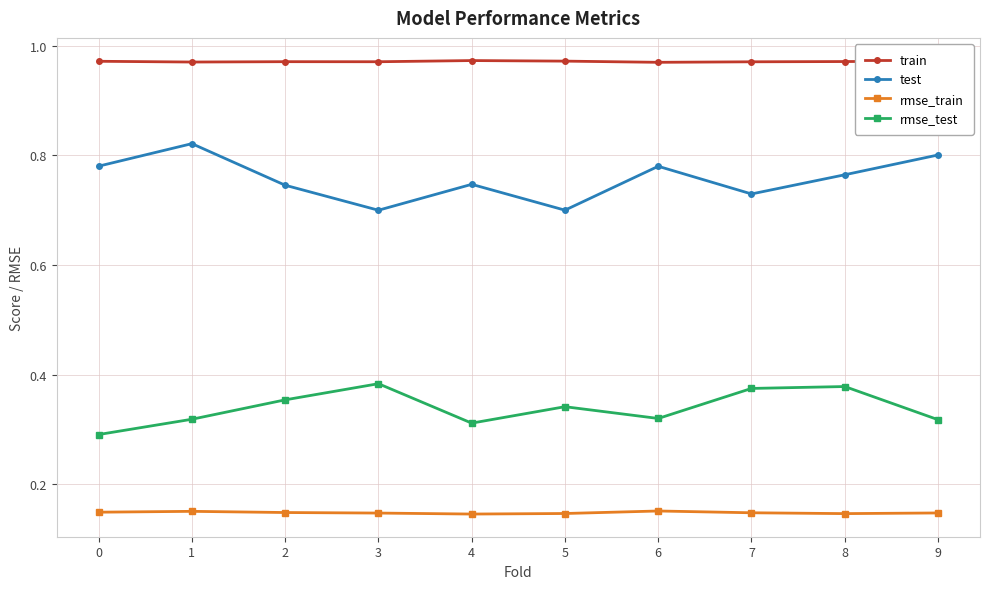

True or false: rmse_test and train intersect in this chart.

False